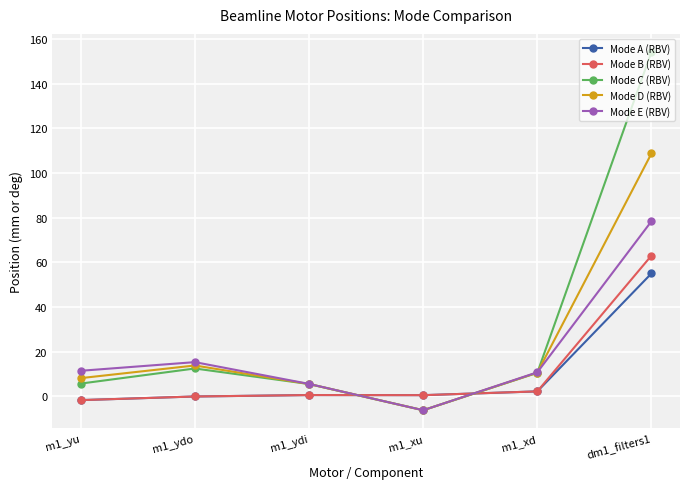

How many data points in Mode C (RBV) are less than 10?

3